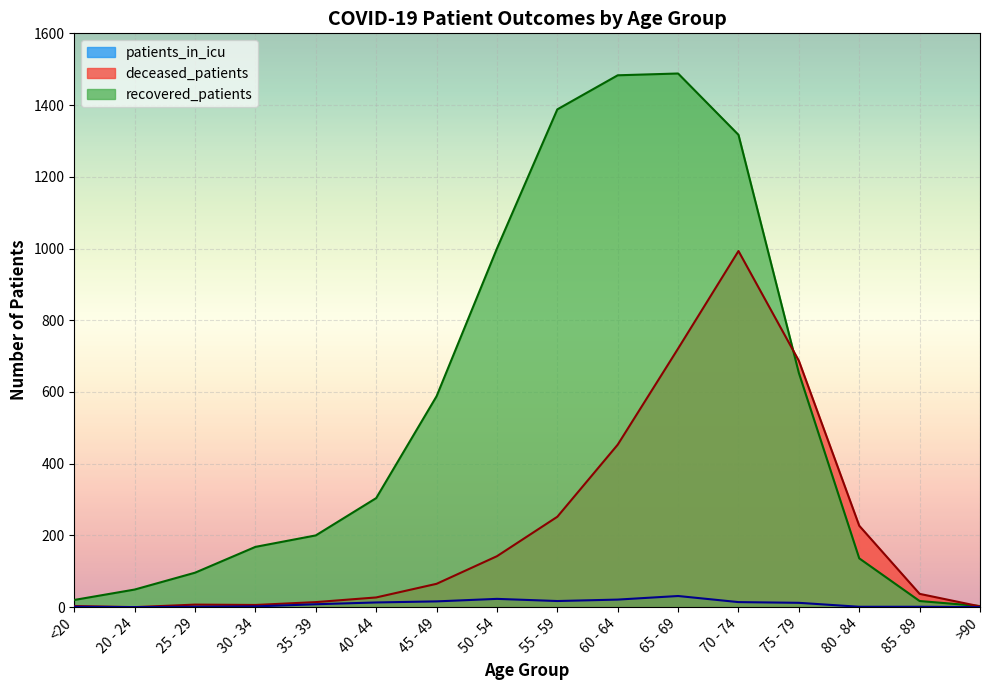

What is the sum of the patients_in_icu values at 70 - 74 and 55 - 59?

31